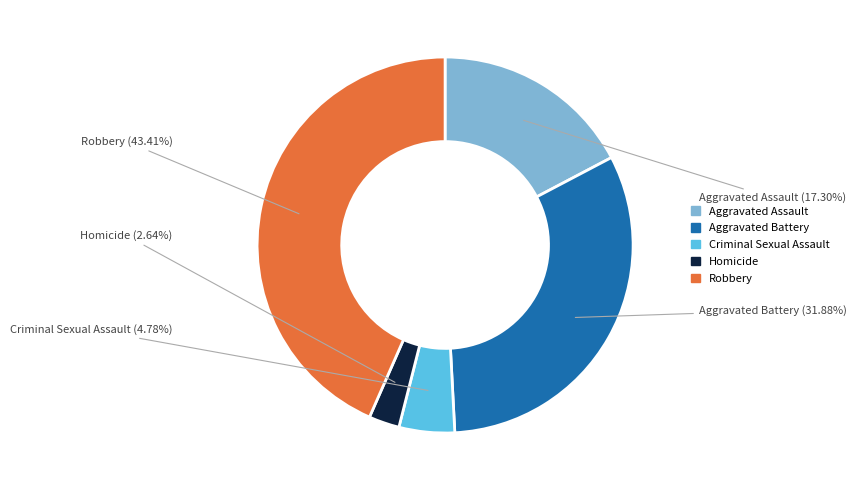

Rank the categories by value from highest to lowest.

Robbery, Aggravated Battery, Aggravated Assault, Criminal Sexual Assault, Homicide